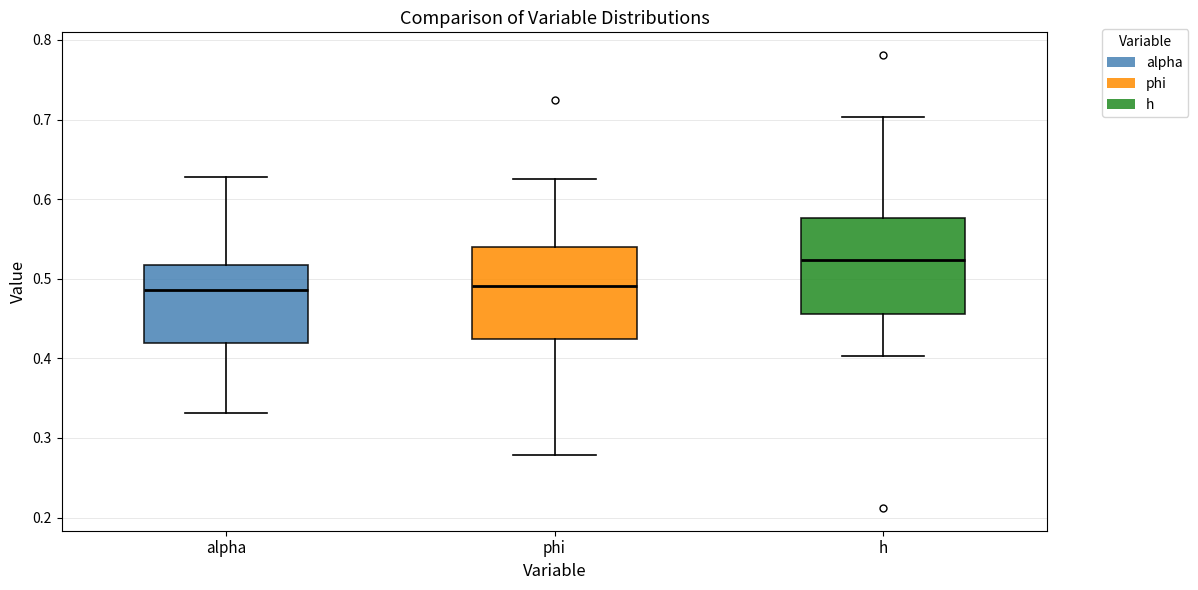

Reading left to right, transcribe this box plot: for each box, give where its median line is, the range the box spans, and where its two whiskers end, as read against the y-axis. The values are not printed on the chart, so give them approximately, as read against the axis.

alpha: median 0.49, box 0.42 to 0.52, whiskers 0.33 to 0.63
phi: median 0.49, box 0.42 to 0.54, whiskers 0.28 to 0.63
h: median 0.52, box 0.46 to 0.58, whiskers 0.40 to 0.70